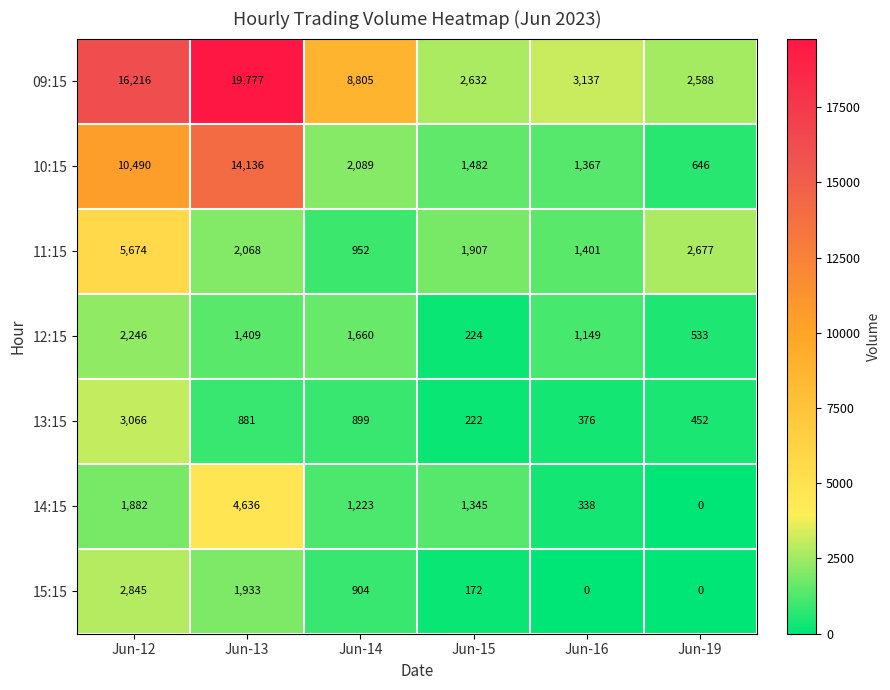

Rank the series by their maximum value, from highest to lowest.

09:15, 10:15, 11:15, 14:15, 13:15, 15:15, 12:15